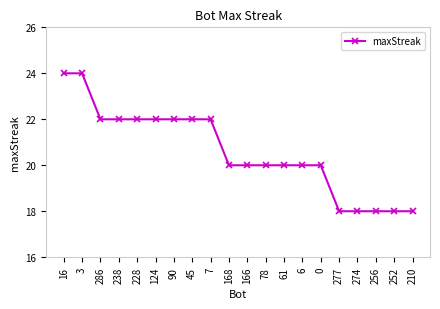

What is the average value?

21